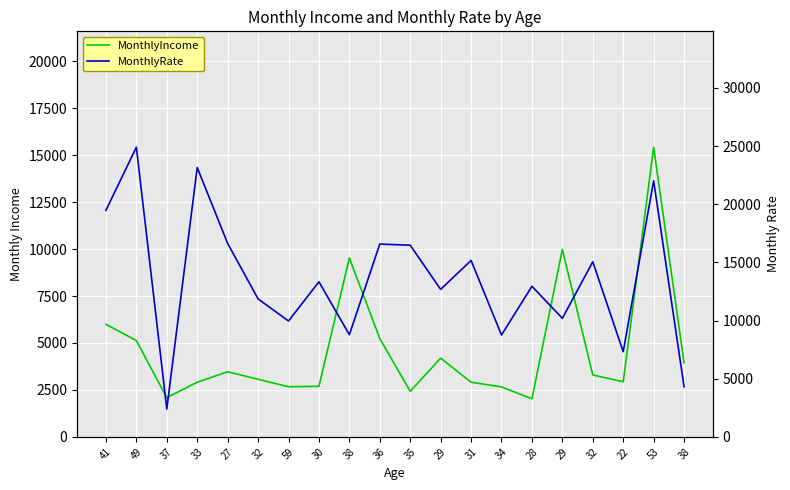

What is the sum of all MonthlyRate values?

272035